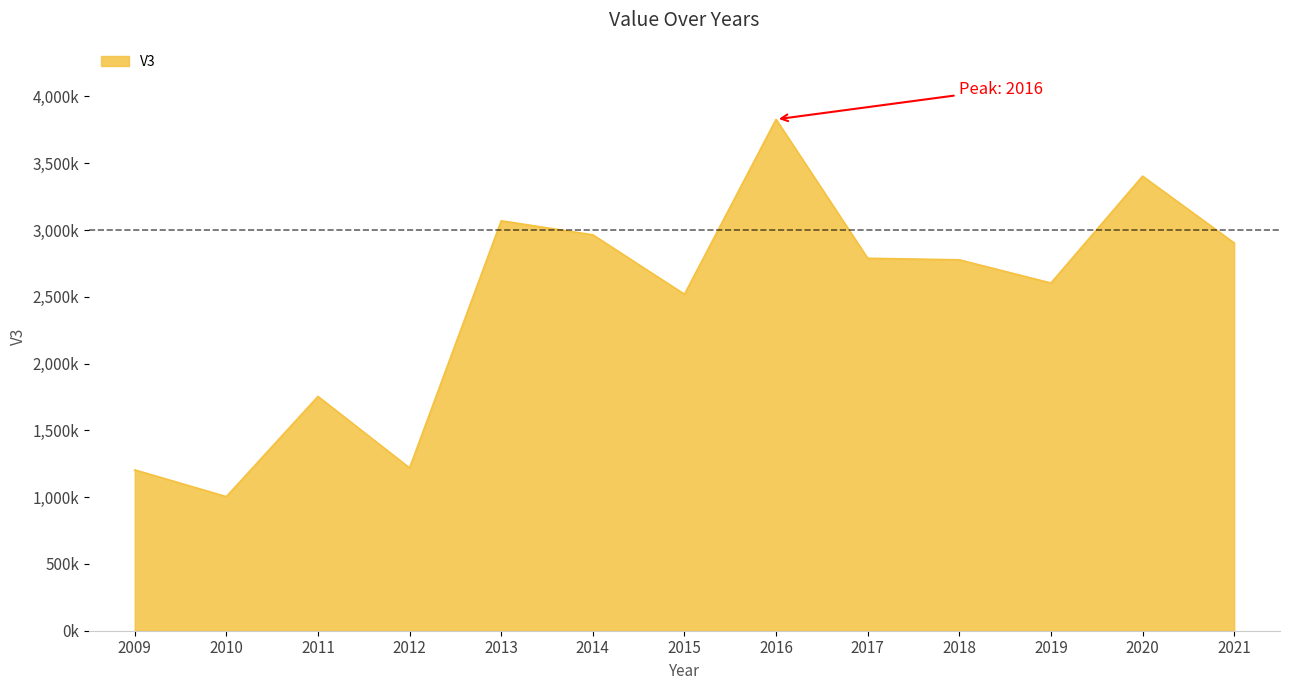

Does the chart have visible grid lines?

No